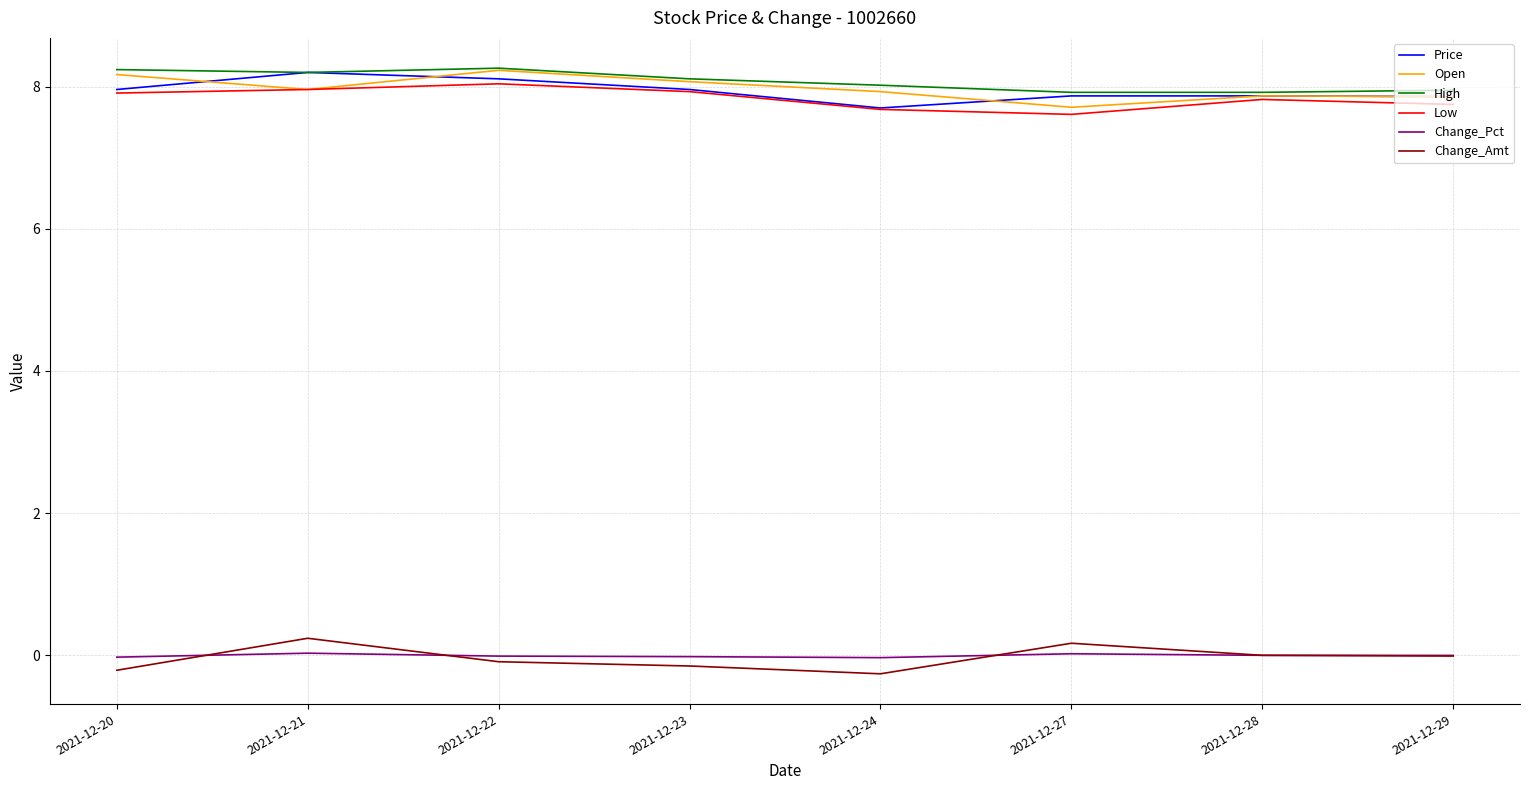

True or false: Price and Change_Pct cross at least once.

False